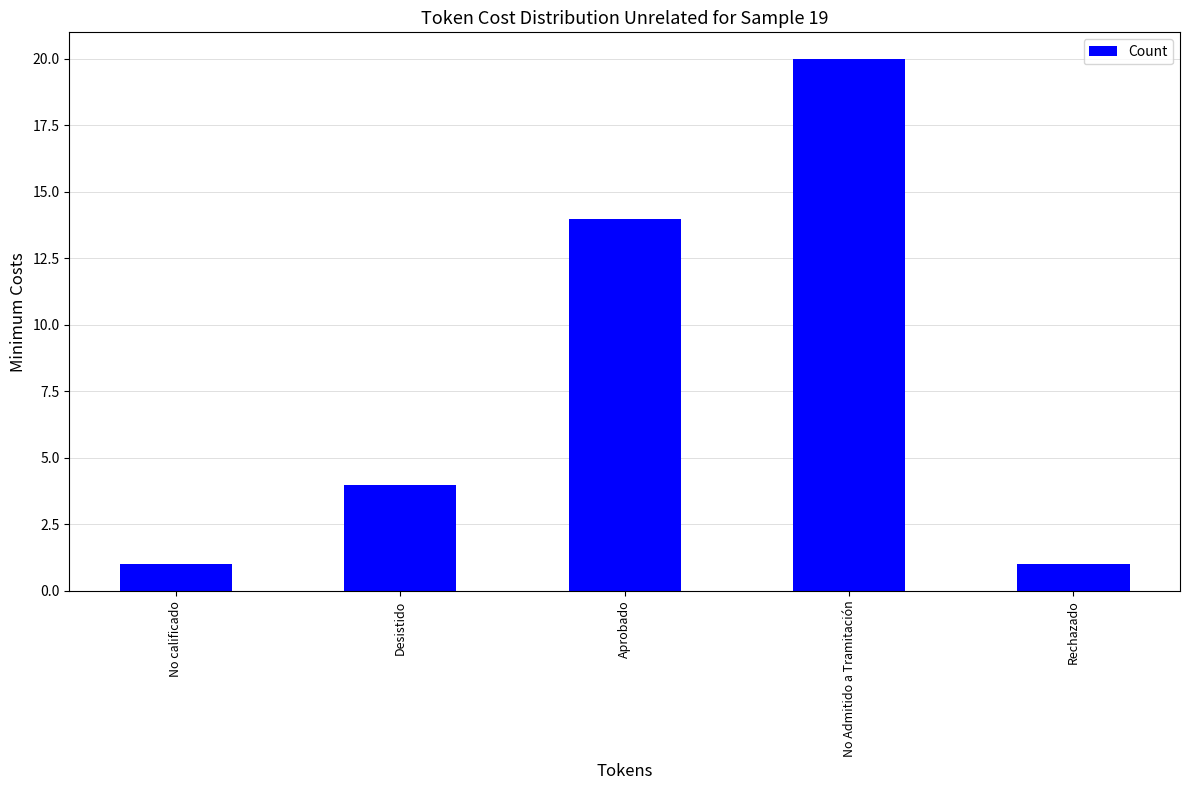

Count the number of categories in the chart.

5